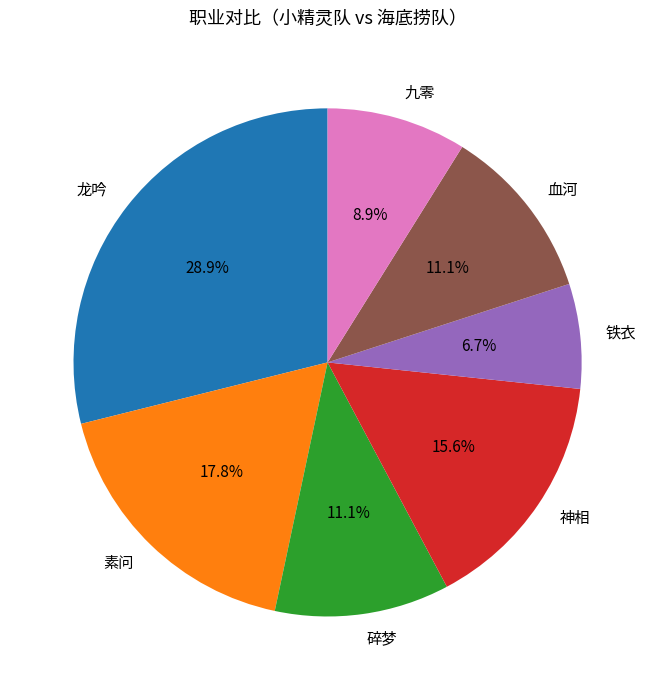

Does 血河 account for over 50% of the chart?

No